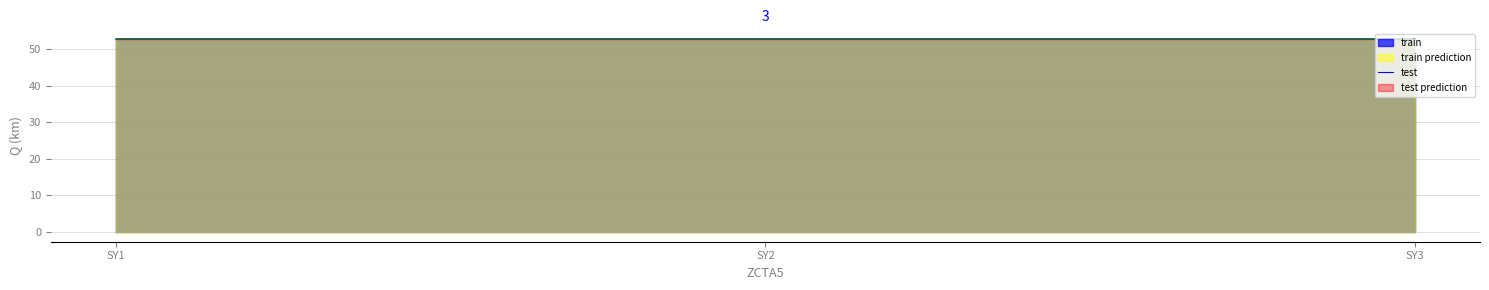

The chart shows a value of 72.9 at SY1. True or false?

False